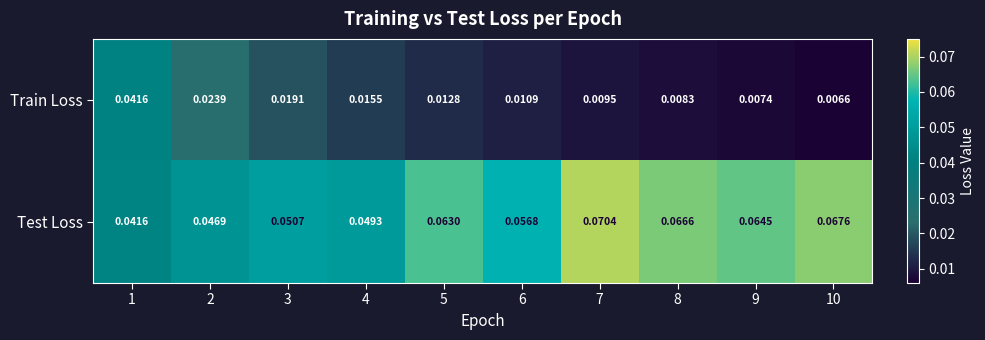

Rank the series by their maximum value, from highest to lowest.

Test Loss, Train Loss